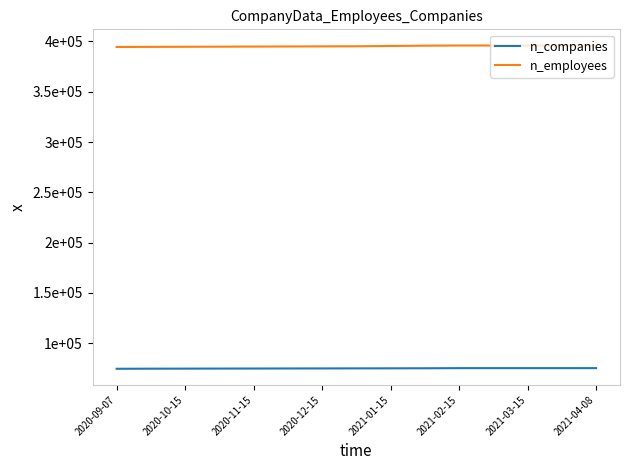

Which category has the lowest value in the n_companies series?

2020-09-07